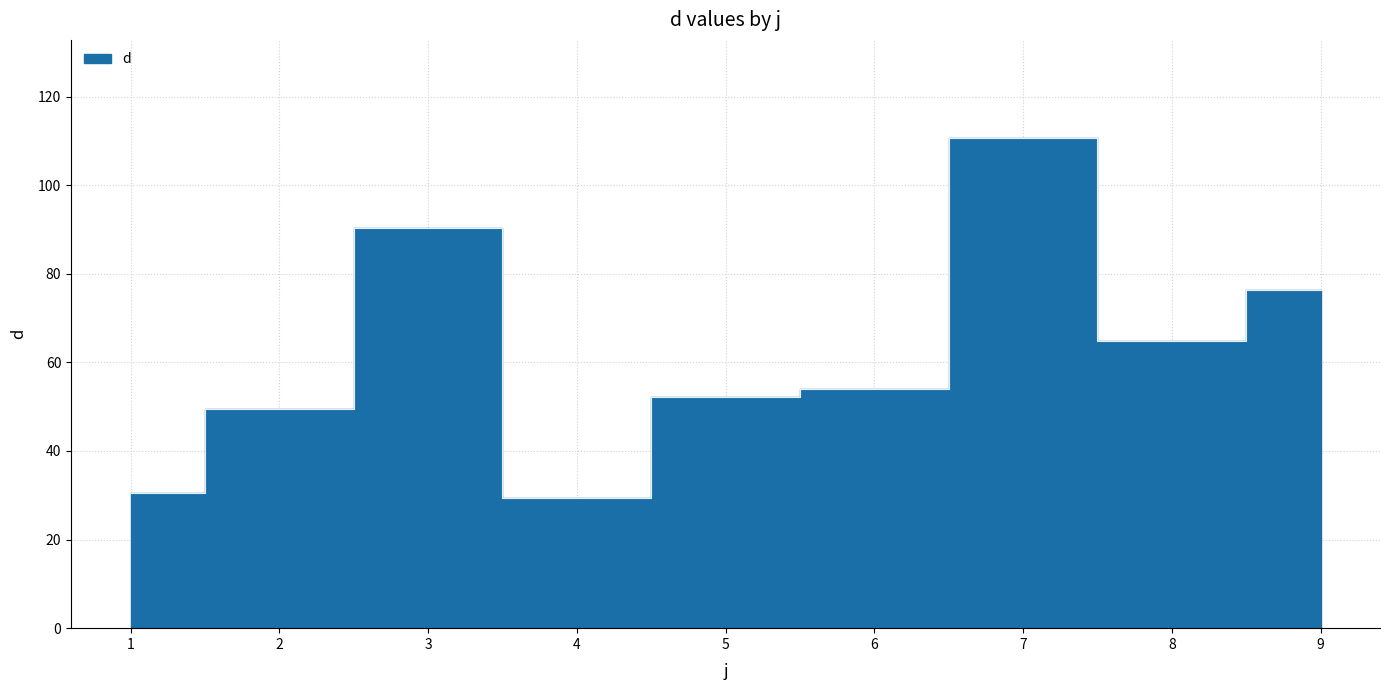

Between 3 and 1, which is larger?

3